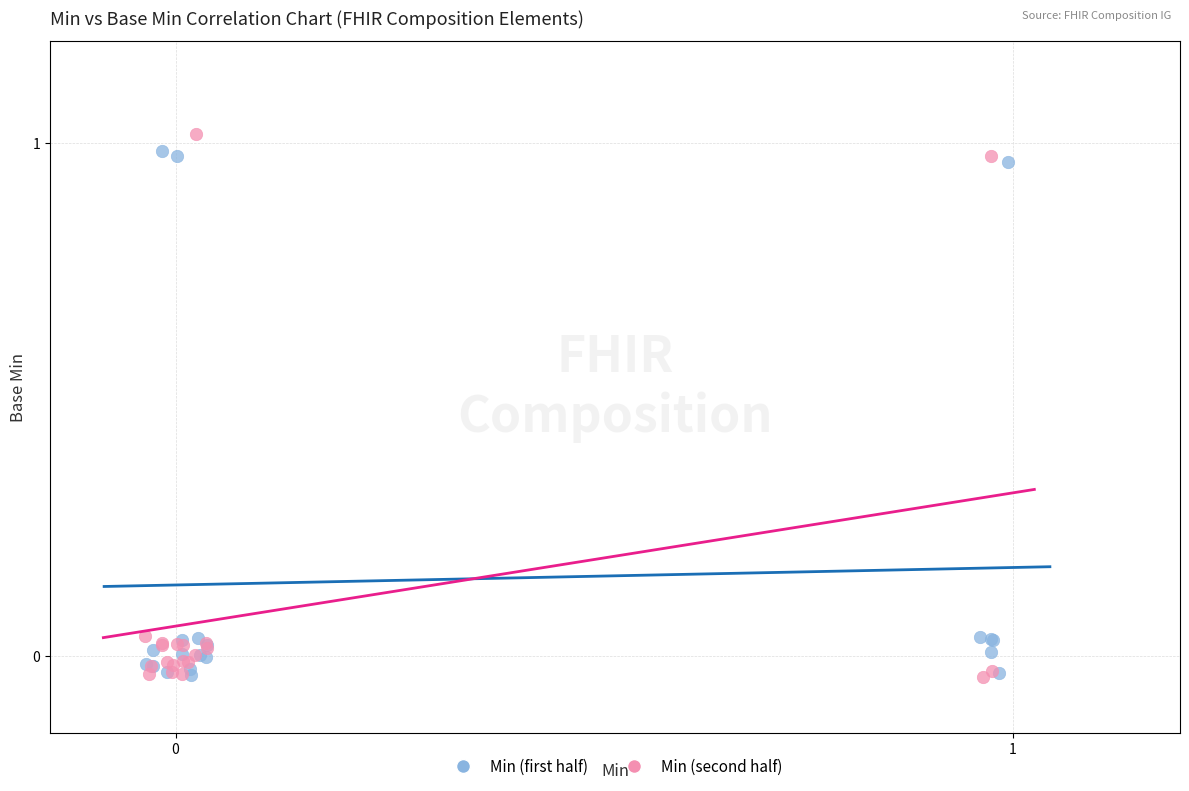

What are all the series names shown in the legend?

Min (first half), Min (second half)